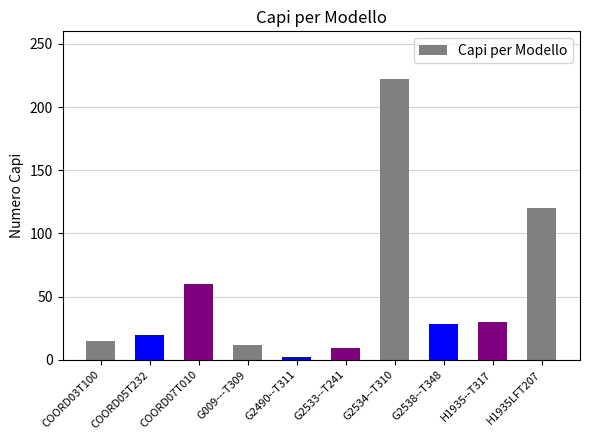

What is the difference between the maximum and minimum values?

220